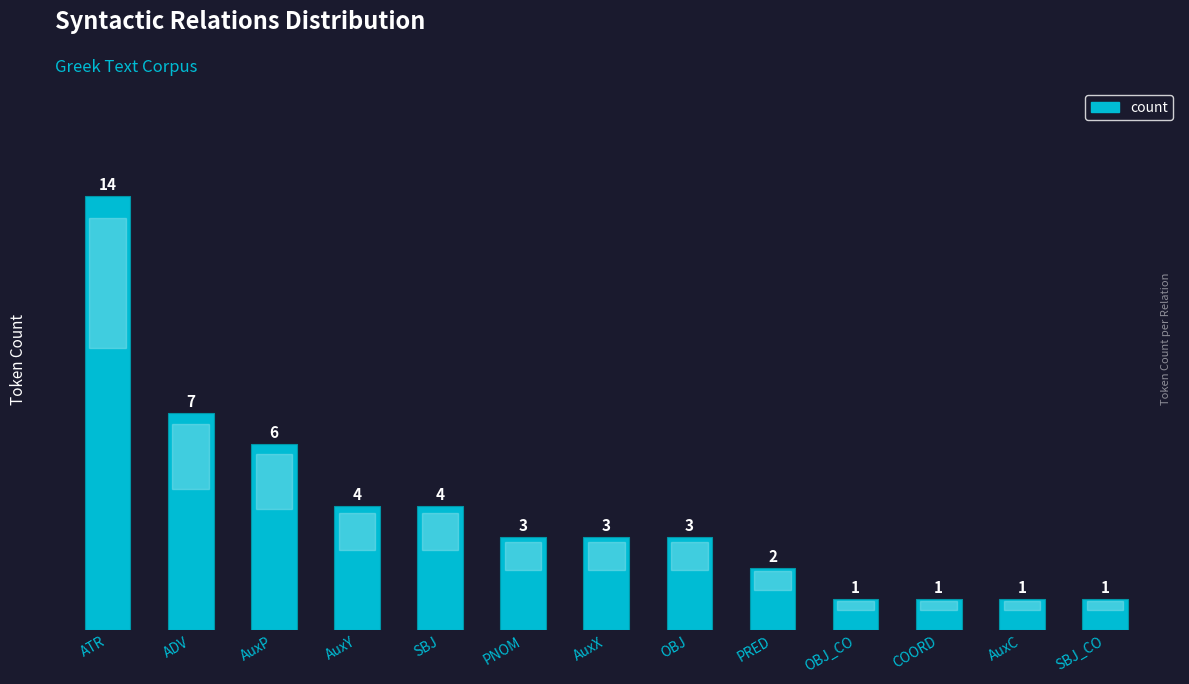

What is the label of the 5th bar from the left?

SBJ